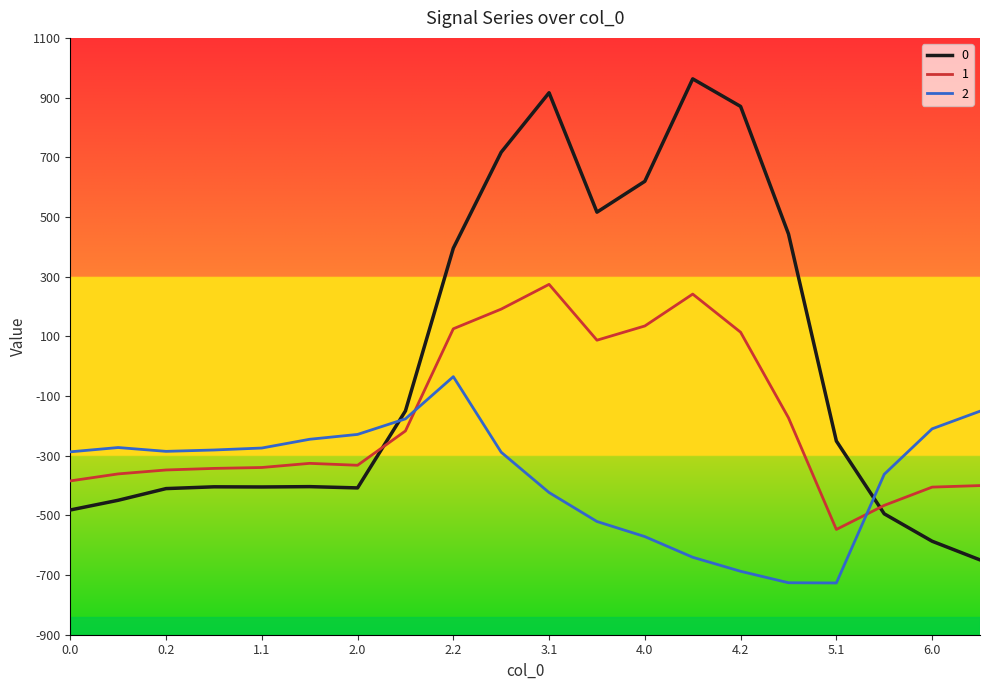

What is the smallest value displayed?

-726.6